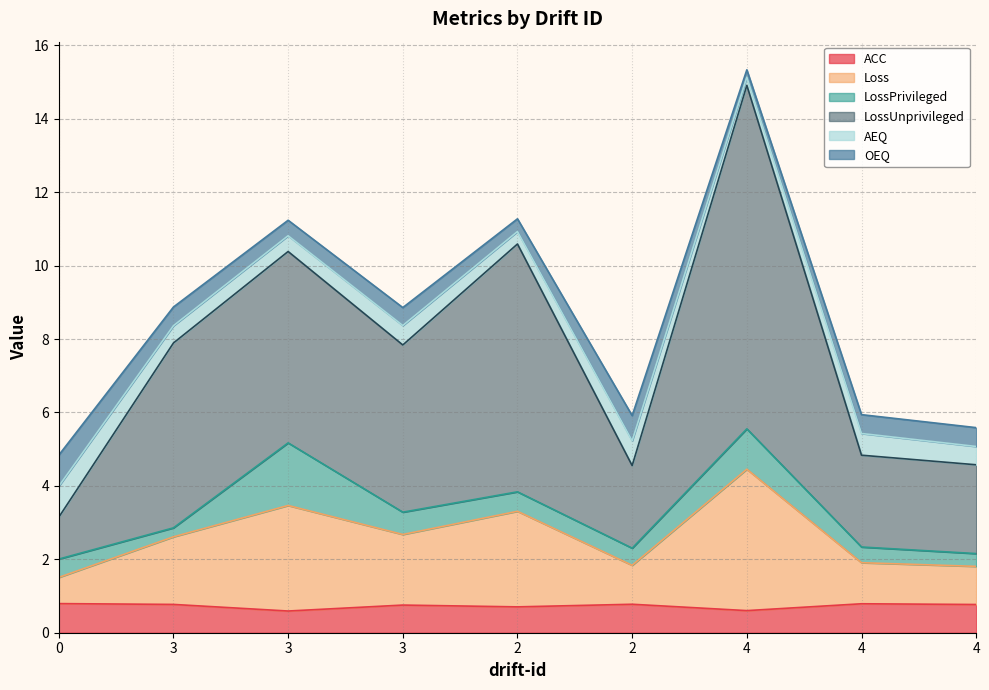

True or false: ACC and LossUnprivileged intersect in this chart.

False